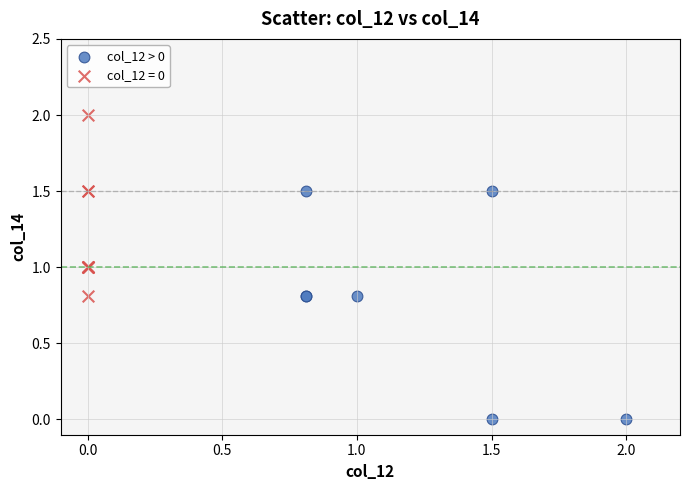

Which series reaches the minimum Y coordinate?

col_12 > 0